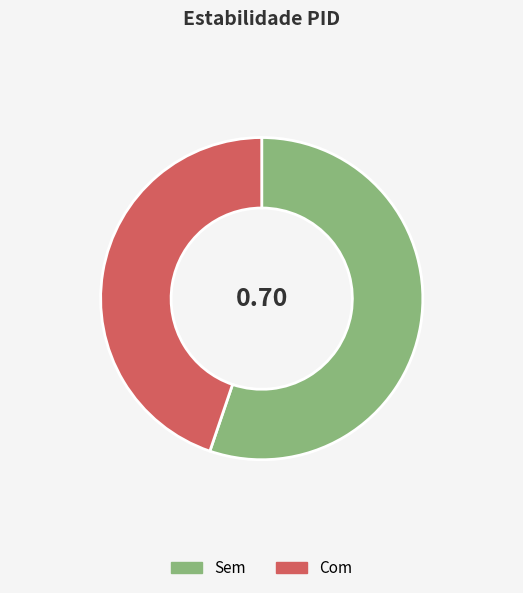

Which category has the biggest portion of the pie?

Sem